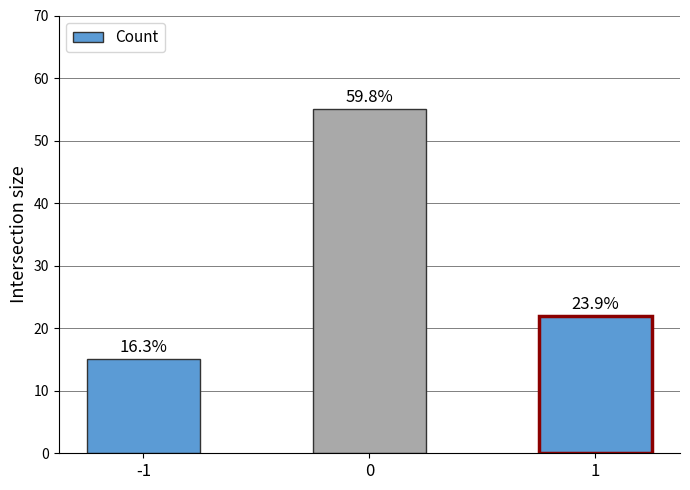

What is the sum of the values at 1 and 0?

77